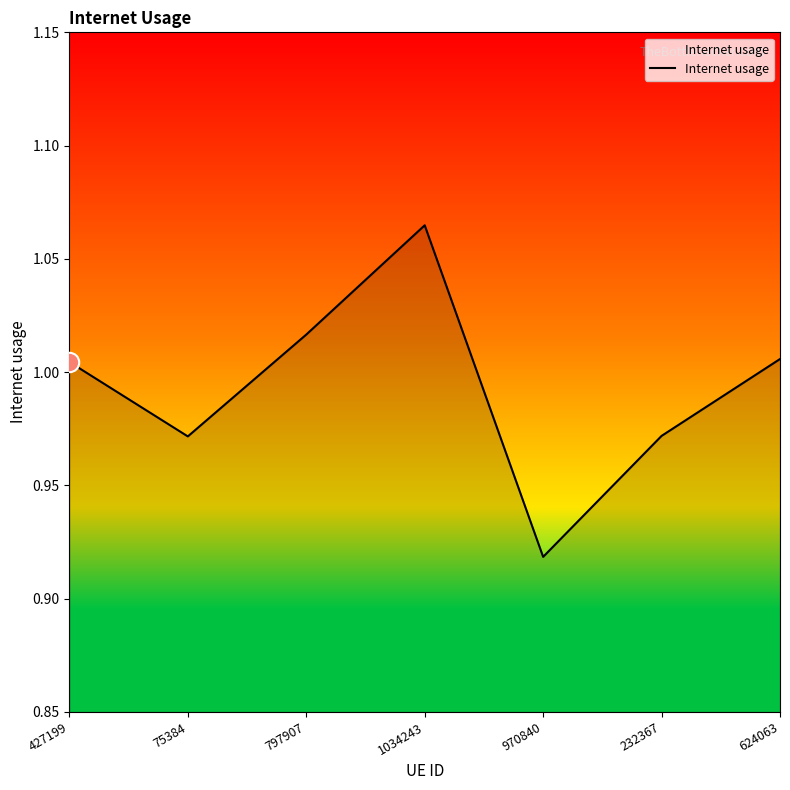

Is this an area chart (filled region under the line)?

No